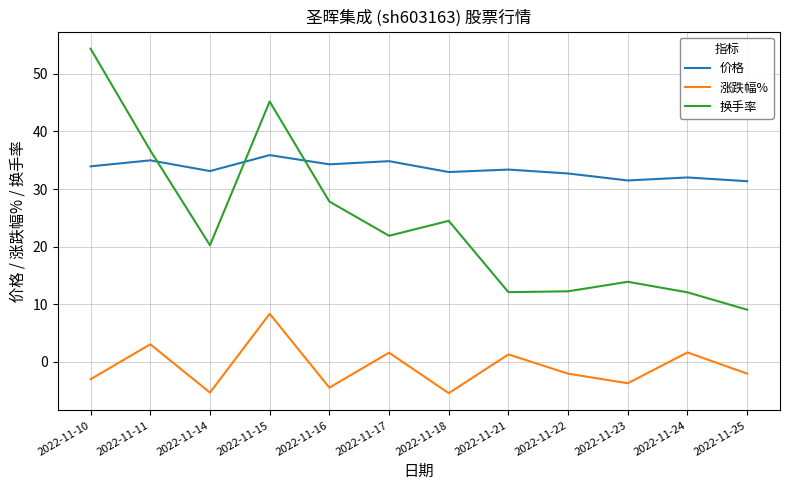

Rank the series at 2022-11-15 from highest to lowest value.

换手率, 价格, 涨跌幅%